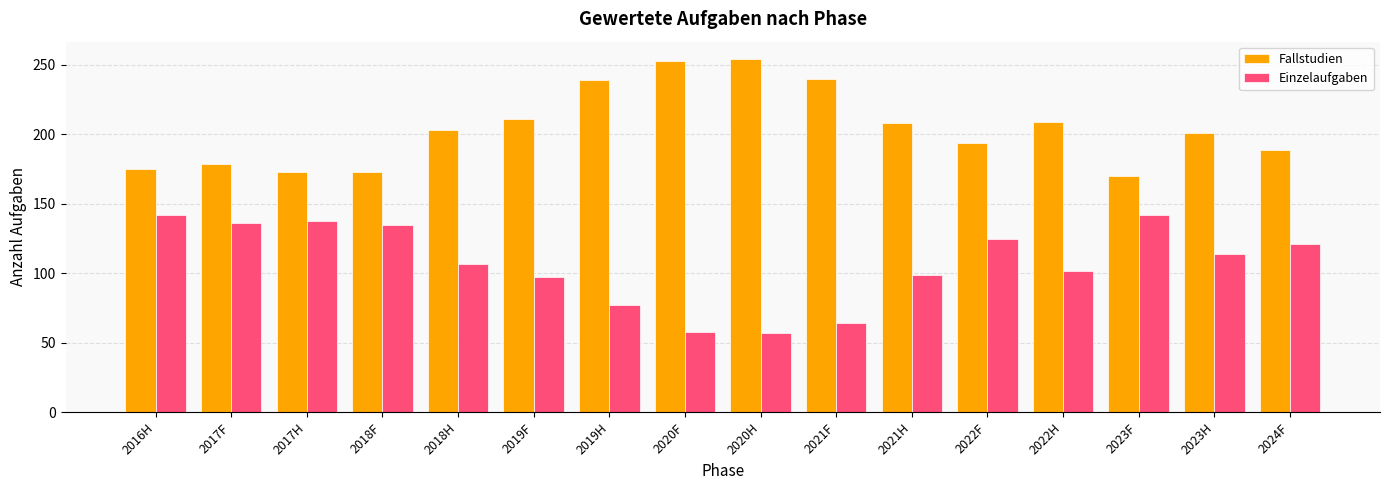

How many groups of bars are there?

16